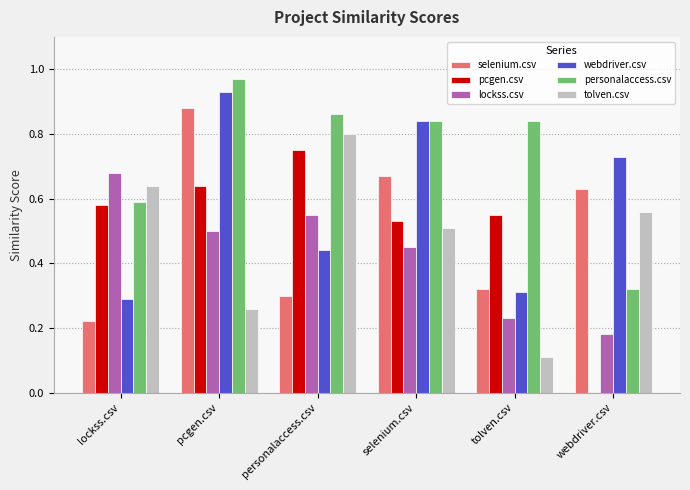

Between personalaccess.csv and selenium.csv, which series saw the biggest shift?

webdriver.csv